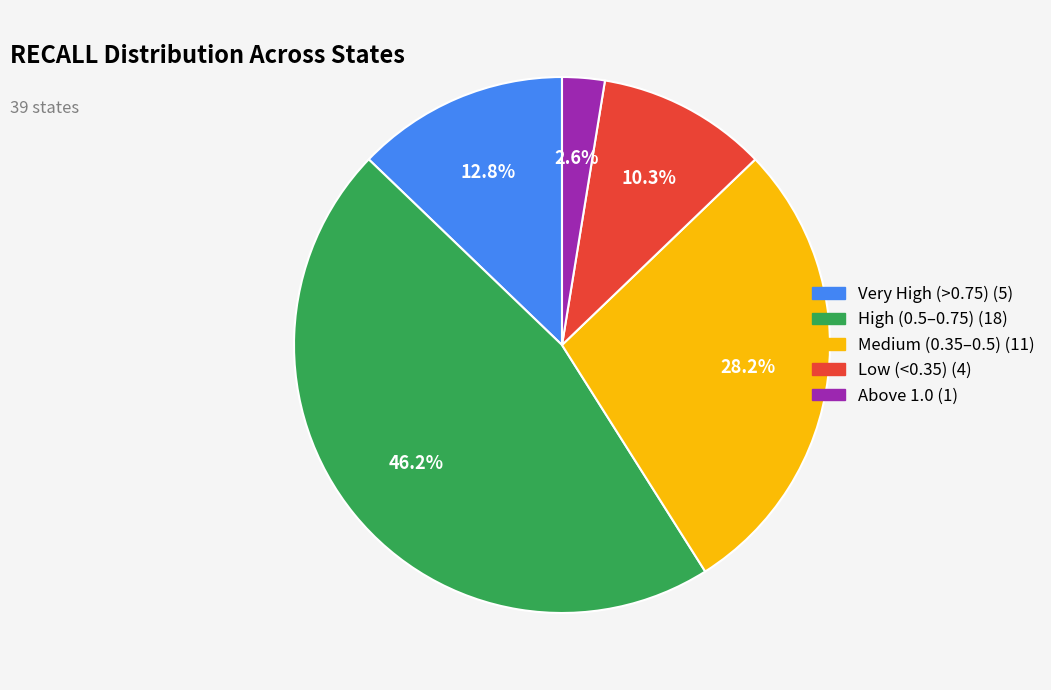

Is there any slice that represents more than half of the pie?

No